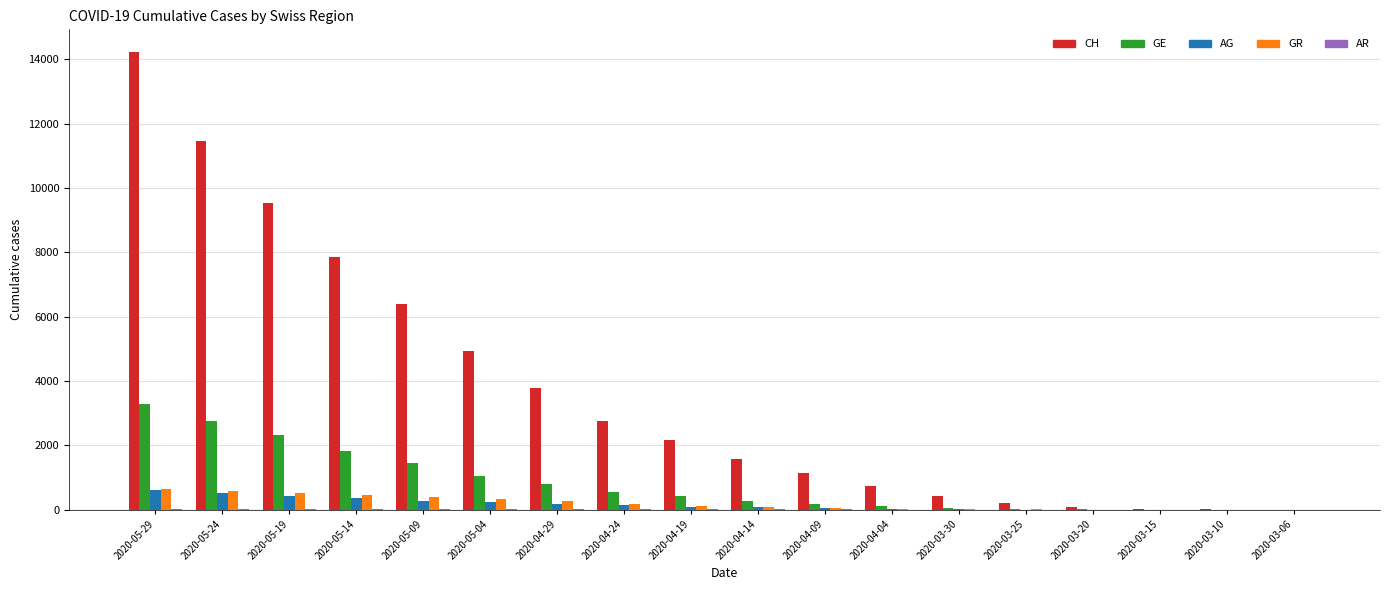

Between 2020-05-24 and 2020-04-09, which series saw the biggest shift?

CH